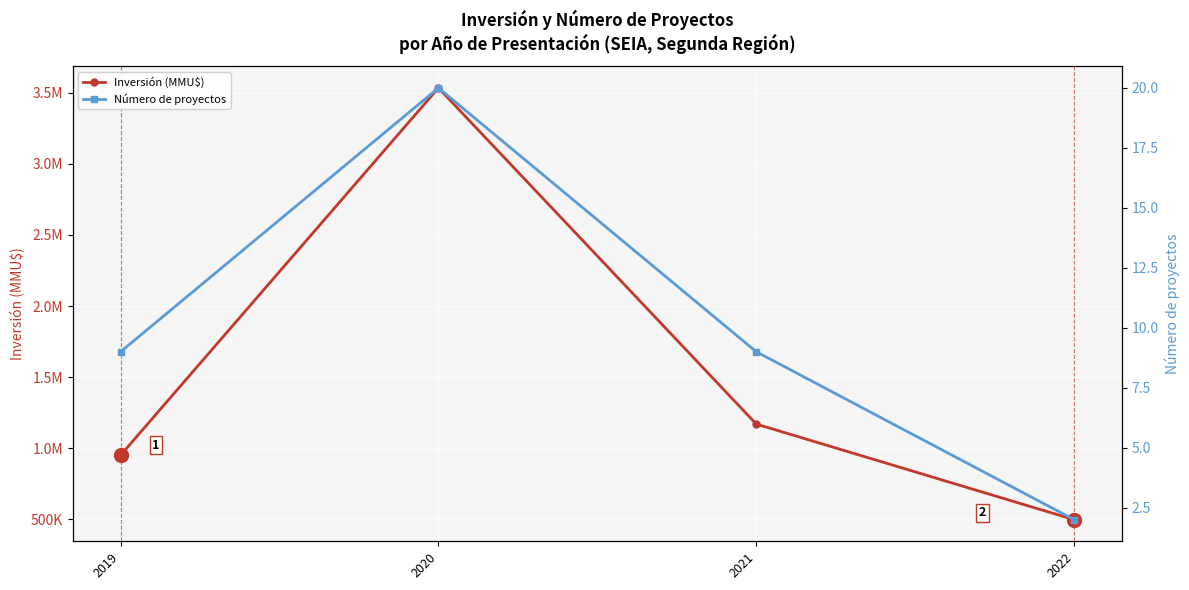

What is the difference between the second highest and minimum values in the Inversión (MMU$) series?

672264